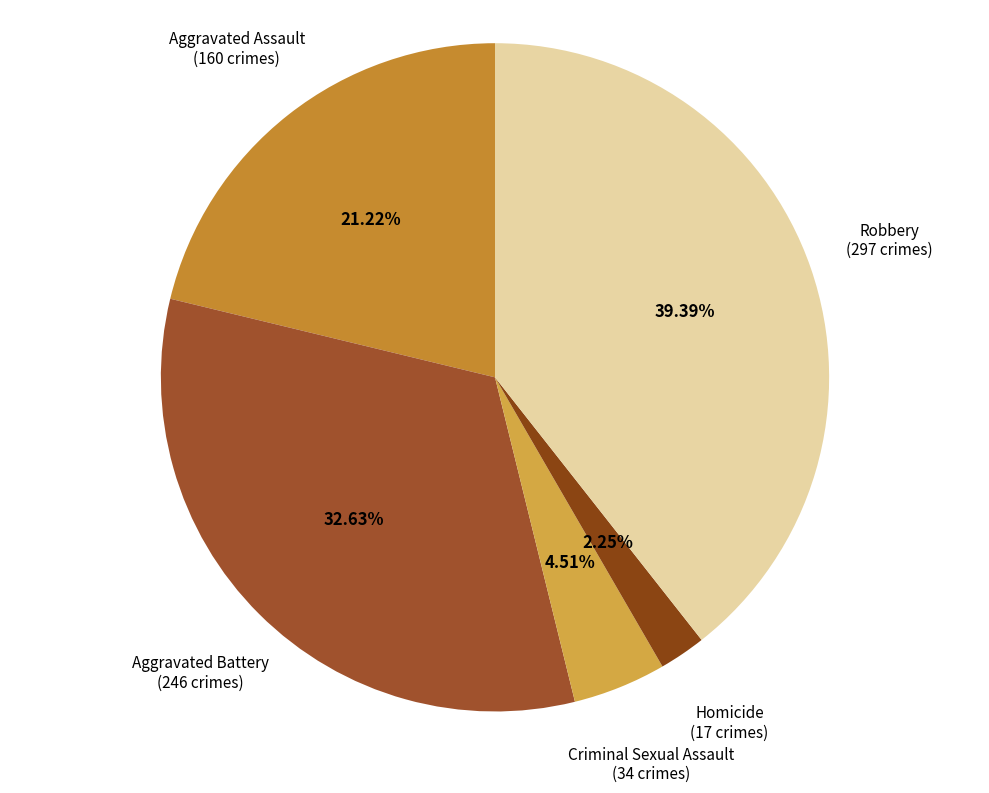

Which category has the biggest portion of the pie?

Robbery